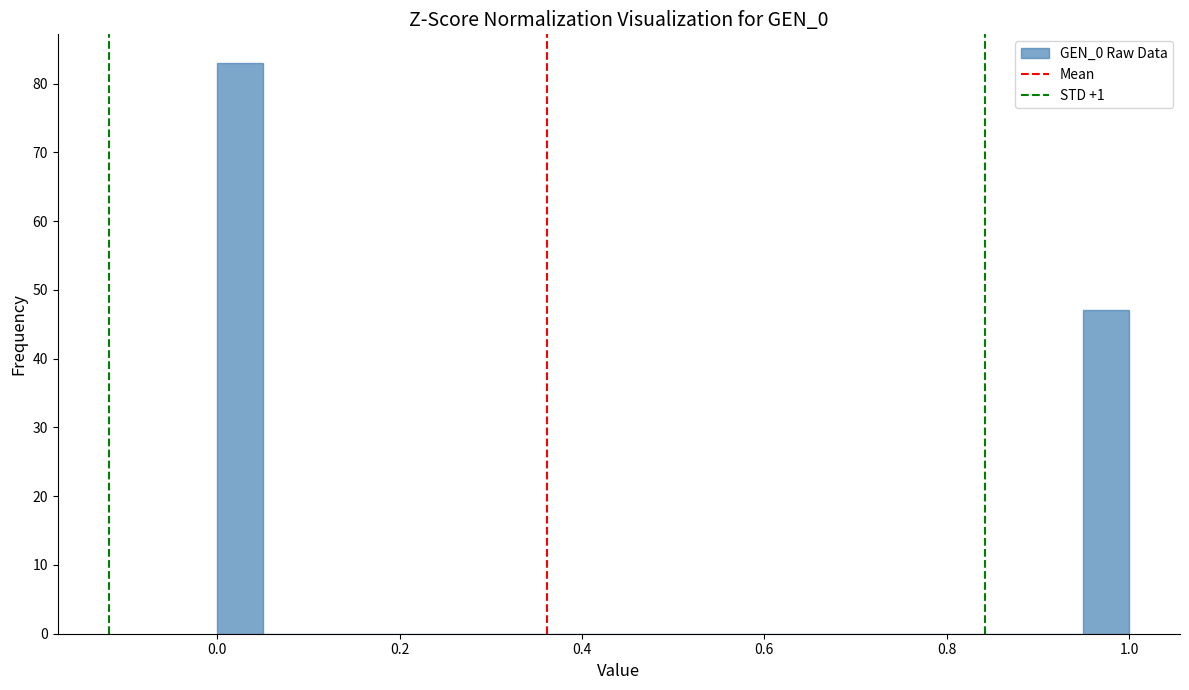

Read against the x-axis, roughly where is the centre of the tallest bar?

0.02